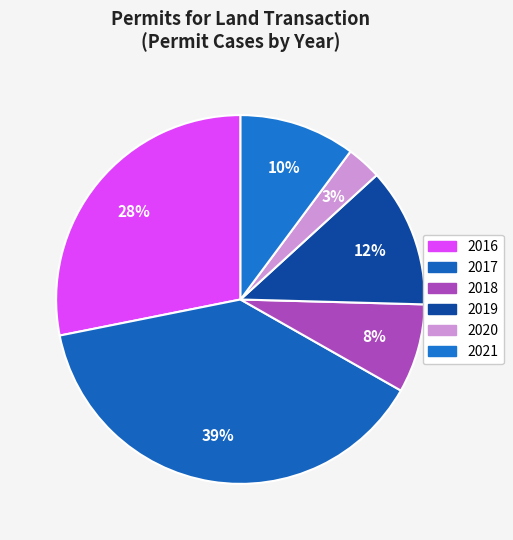

What portion of the pie excludes 2019?

87.8%